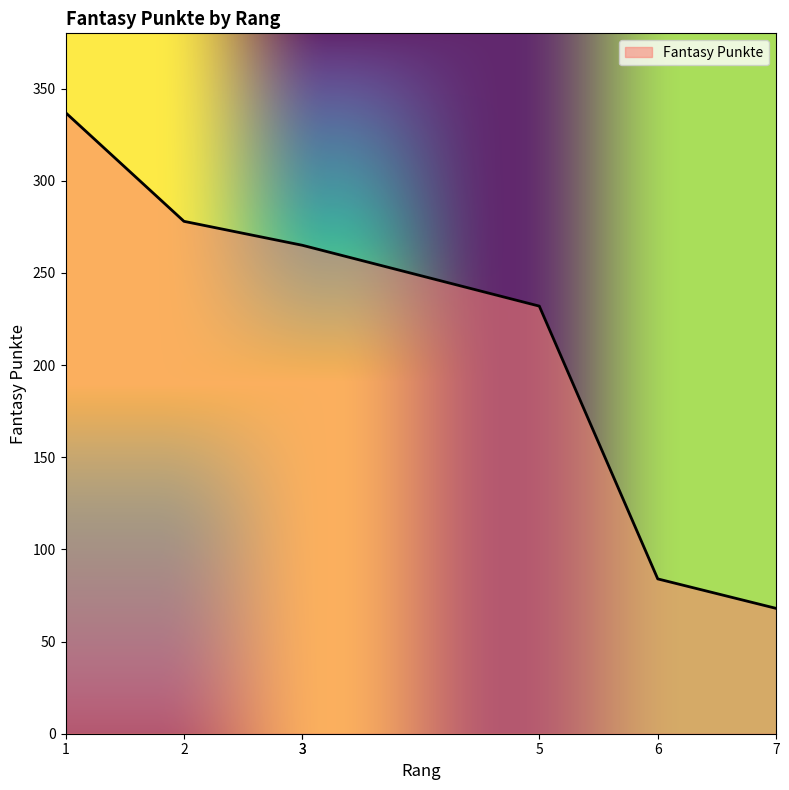

Which category has the highest value across all series?

1